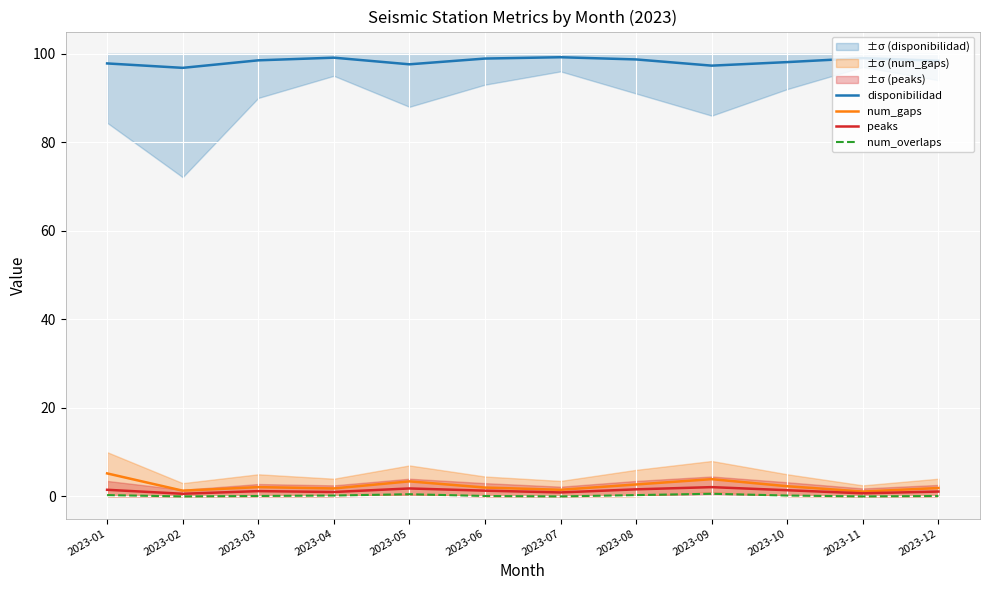

The peaks series shows 0.7 at 2023-12. True or false?

False